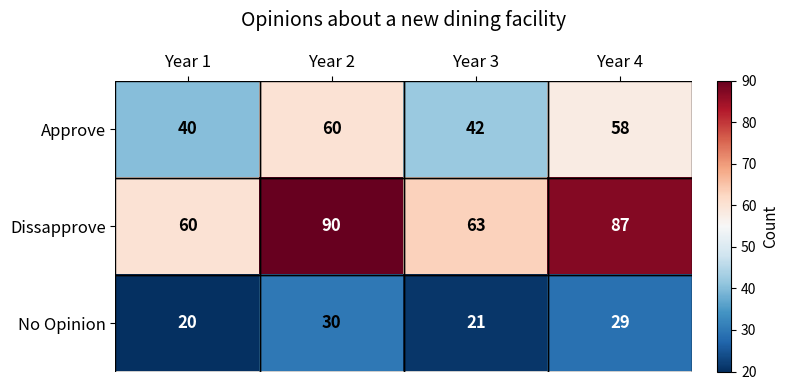

True or false: No Opinion has a value of 29 at Year 4.

True